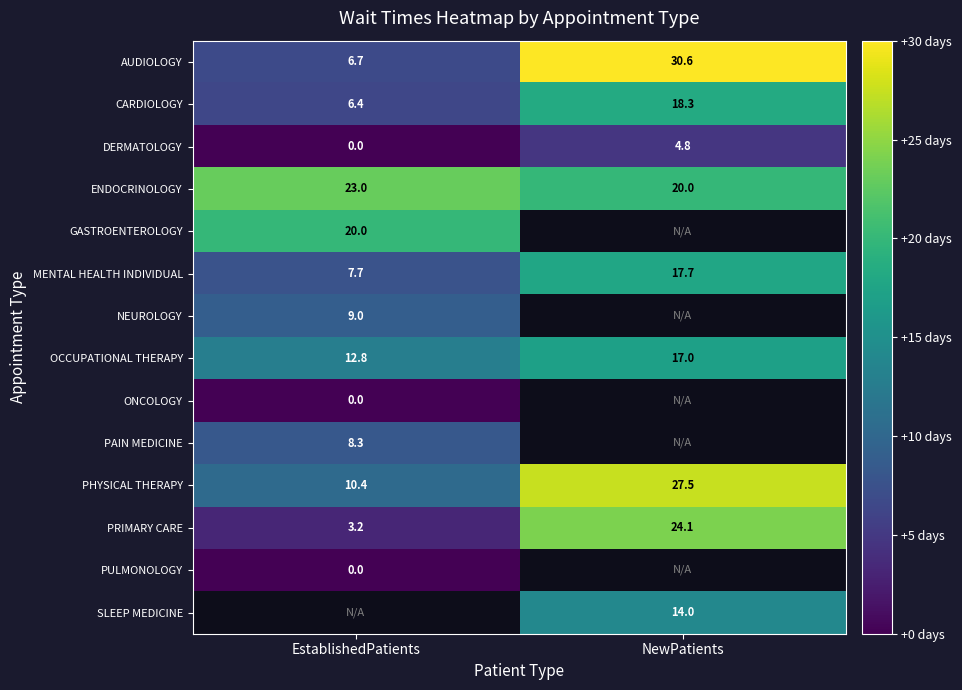

The AUDIOLOGY series shows 6.7 at EstablishedPatients. True or false?

True